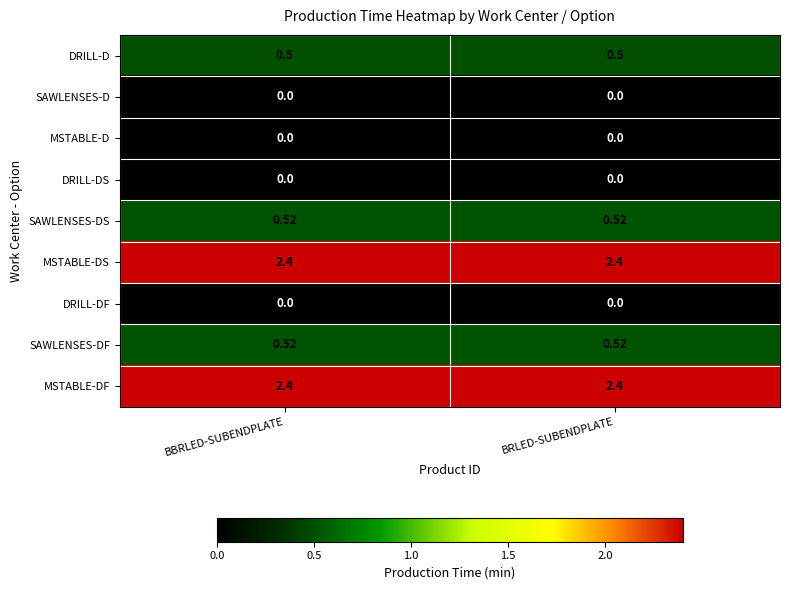

Is the value of DRILL-D at BRLED-SUBENDPLATE greater than the value of MSTABLE-D at BRLED-SUBENDPLATE?

Yes